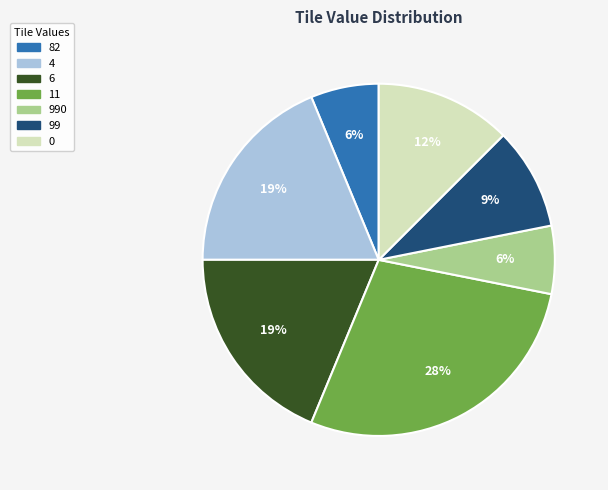

Which slice is the largest?

11